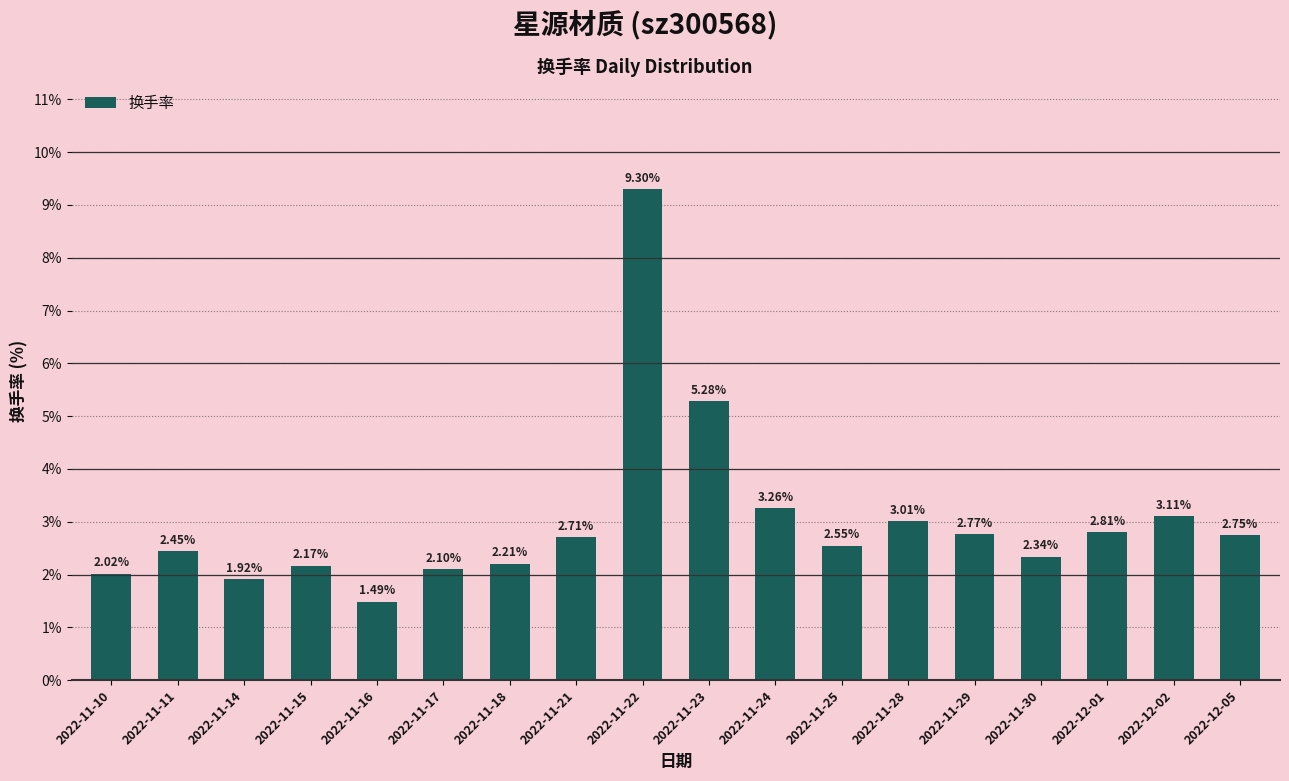

List the labels in order of value, largest first.

2022-11-22, 2022-11-23, 2022-11-24, 2022-12-02, 2022-11-28, 2022-12-01, 2022-11-29, 2022-12-05, 2022-11-21, 2022-11-25, 2022-11-11, 2022-11-30, 2022-11-18, 2022-11-15, 2022-11-17, 2022-11-10, 2022-11-14, 2022-11-16